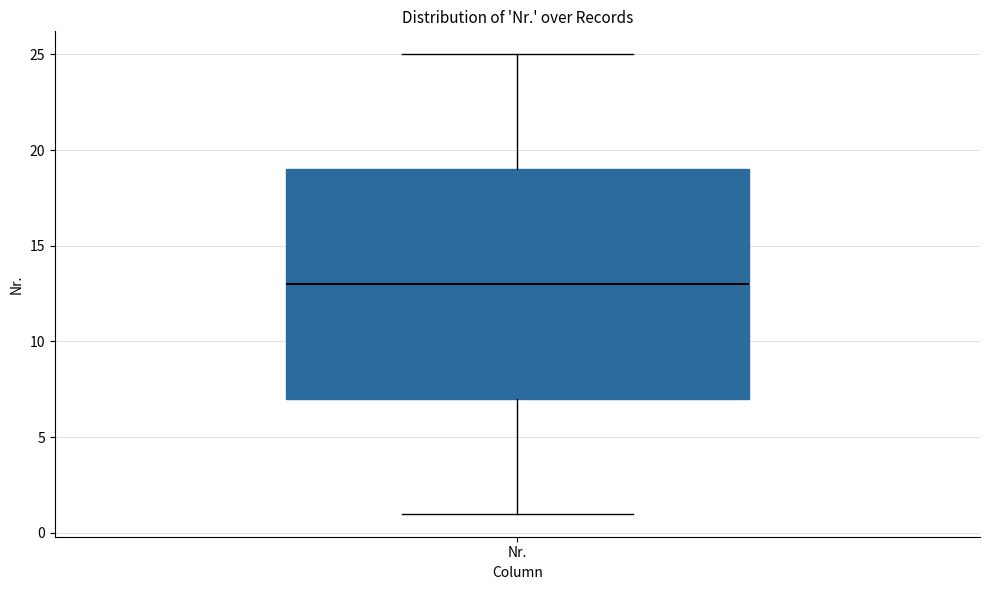

Where is the lower edge of the box for Nr. on the y-axis? The values are not printed on the chart, so give them approximately, as read against the axis.

7